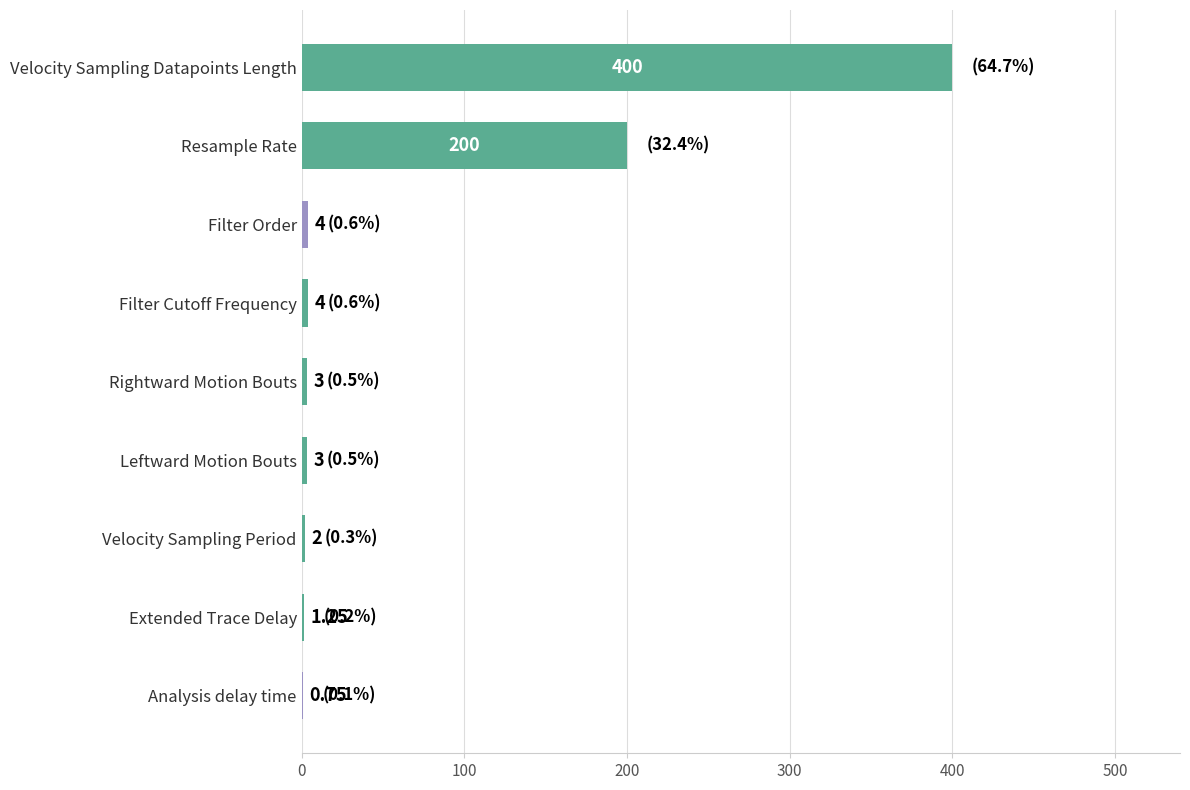

How many distinct data groups are displayed?

1